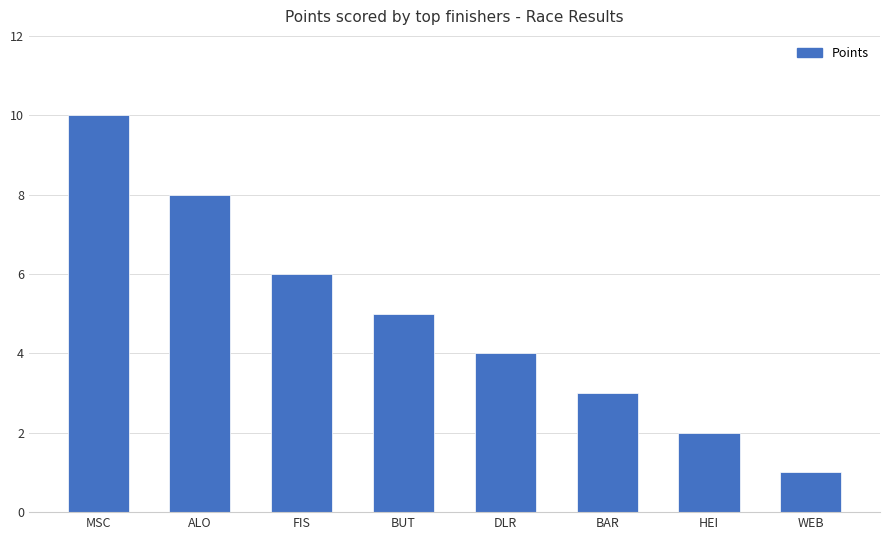

At which label does the data first exceed 5?

MSC